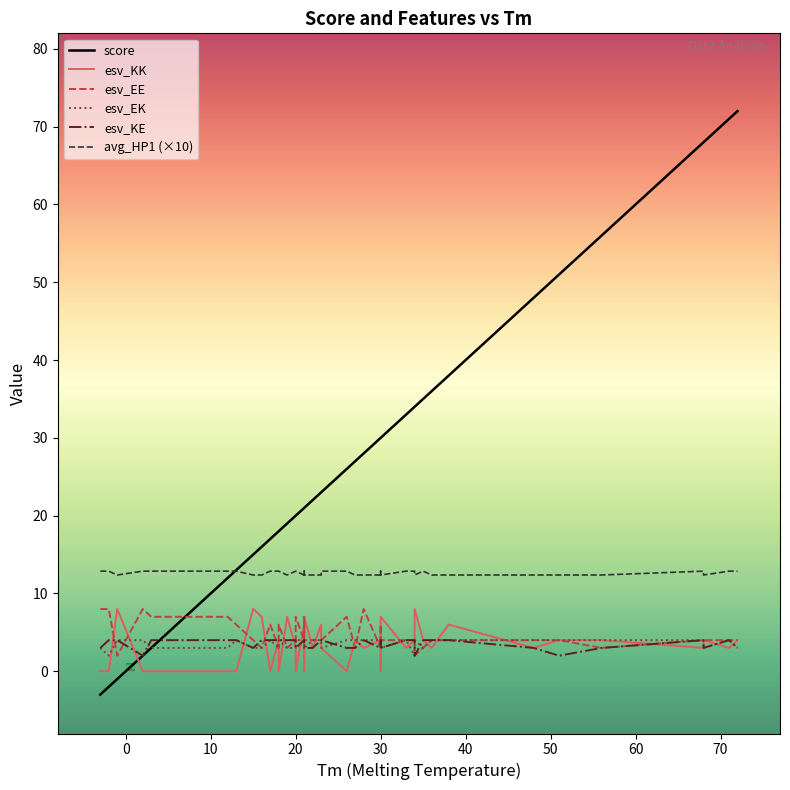

What is the difference between the highest and lowest values at 68?

66.7